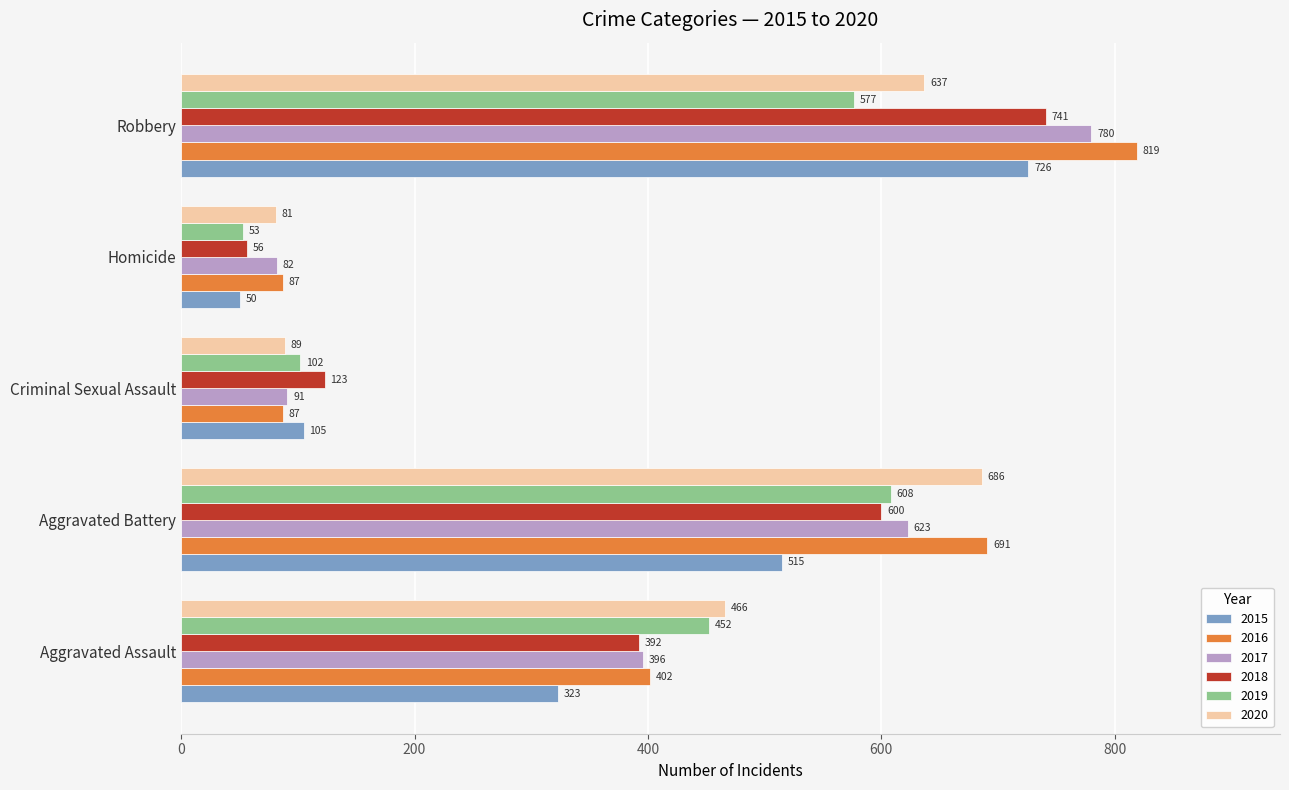

At which category is the sum across all series the highest?

Robbery